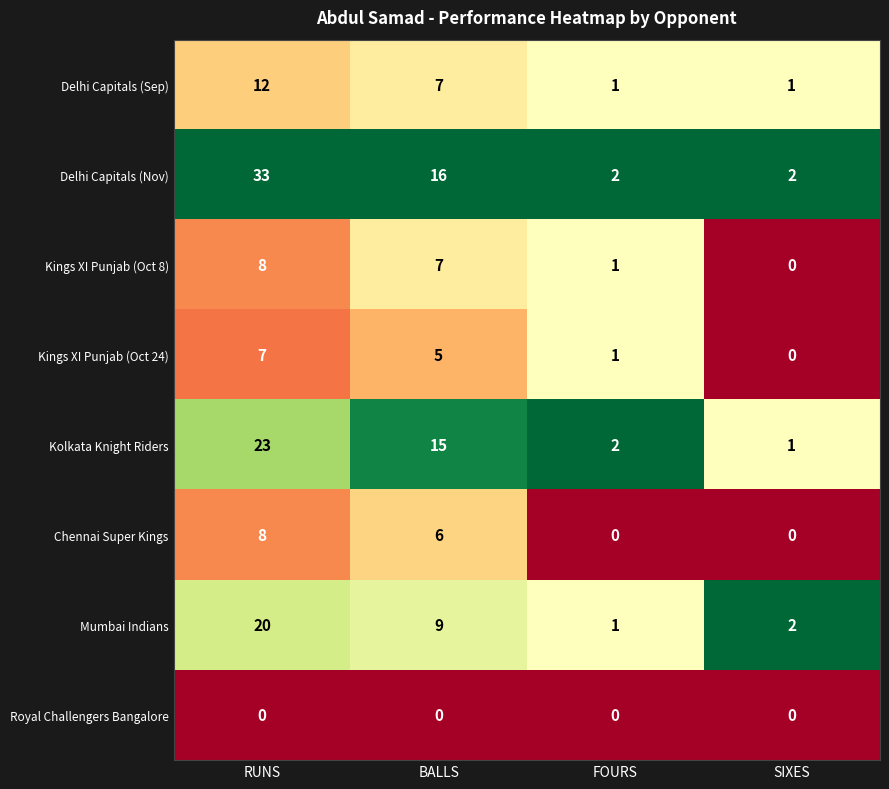

Is it true that Kolkata Knight Riders equals 2 at FOURS?

True